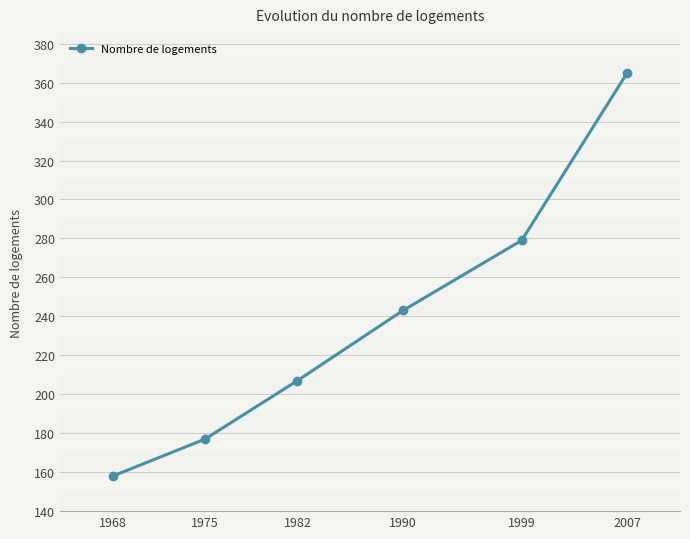

Does the chart display data point markers on the line(s)?

Yes